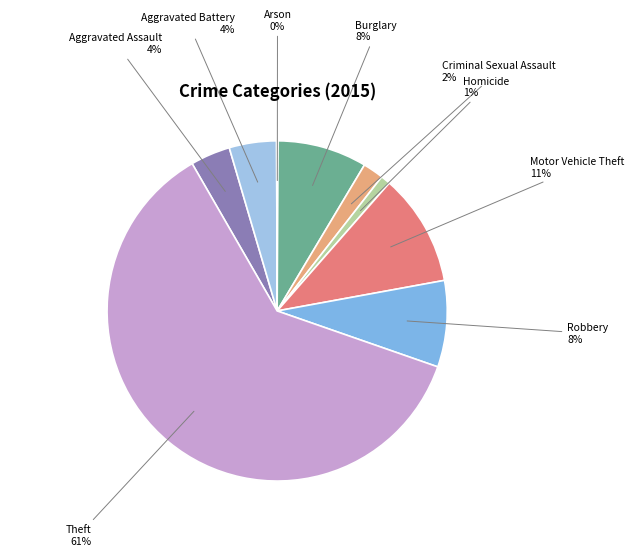

Is there any slice that represents more than half of the pie?

Yes